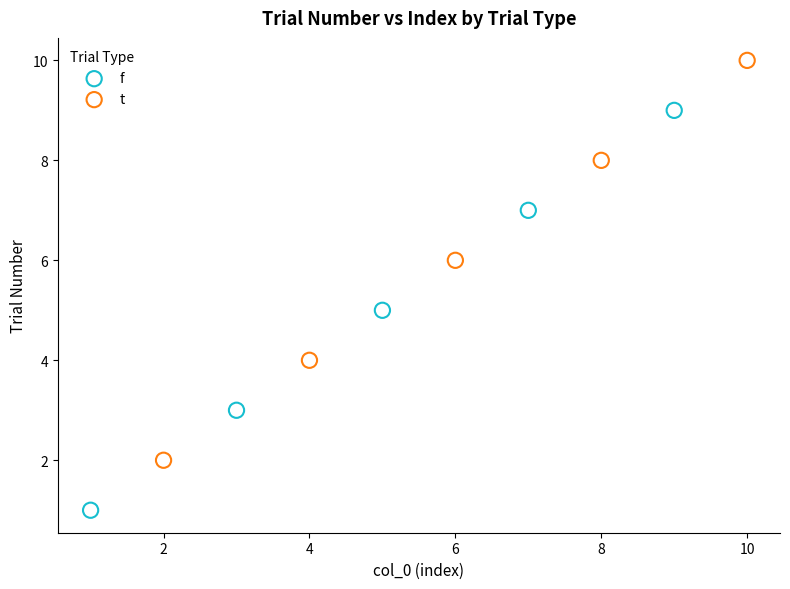

Which series contains the lowest Y value?

f